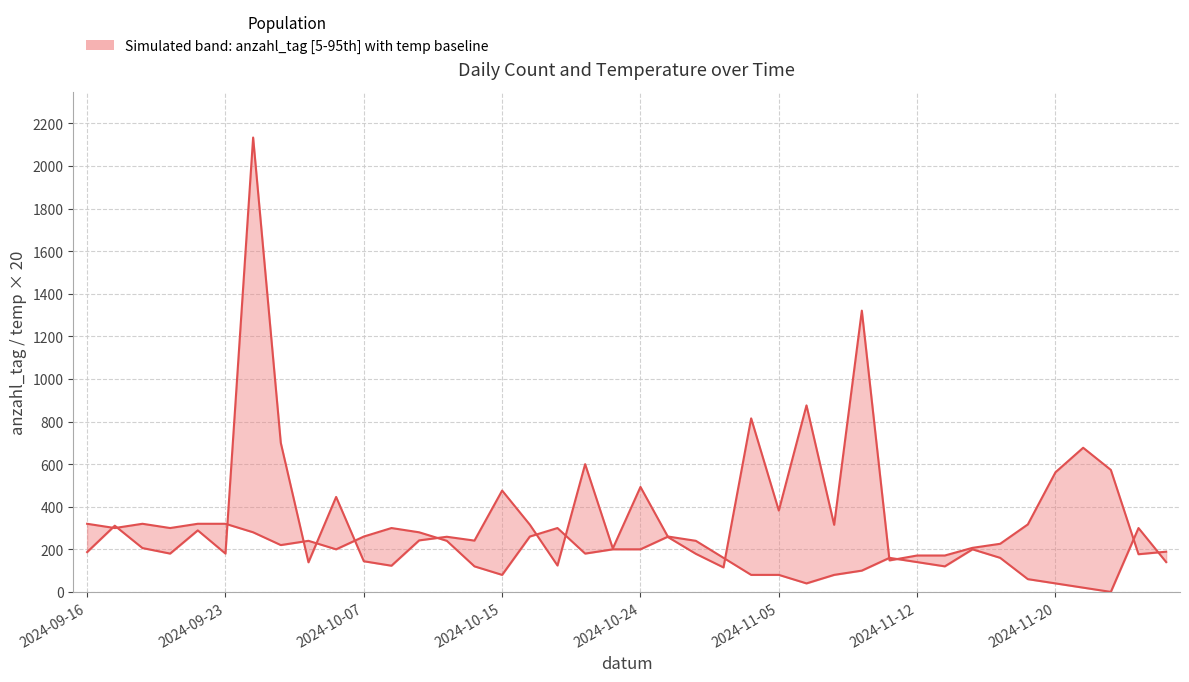

Between 21 and 22, which series saw the biggest shift?

anzahl_tag